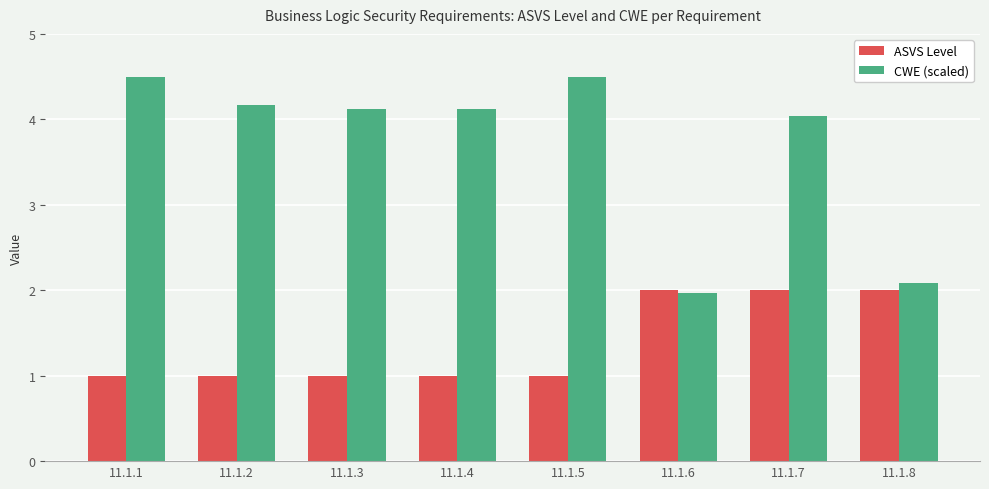

Reading left to right, list all the values displayed in this chart.

ASVS Level: 11.1.1=1.0	11.1.2=1.0	11.1.3=1.0	11.1.4=1.0	11.1.5=1.0	11.1.6=2.0	11.1.7=2.0	11.1.8=2.0
CWE (scaled): 11.1.1=4.5	11.1.2=4.2	11.1.3=4.1	11.1.4=4.1	11.1.5=4.5	11.1.6=2.0	11.1.7=4.0	11.1.8=2.1